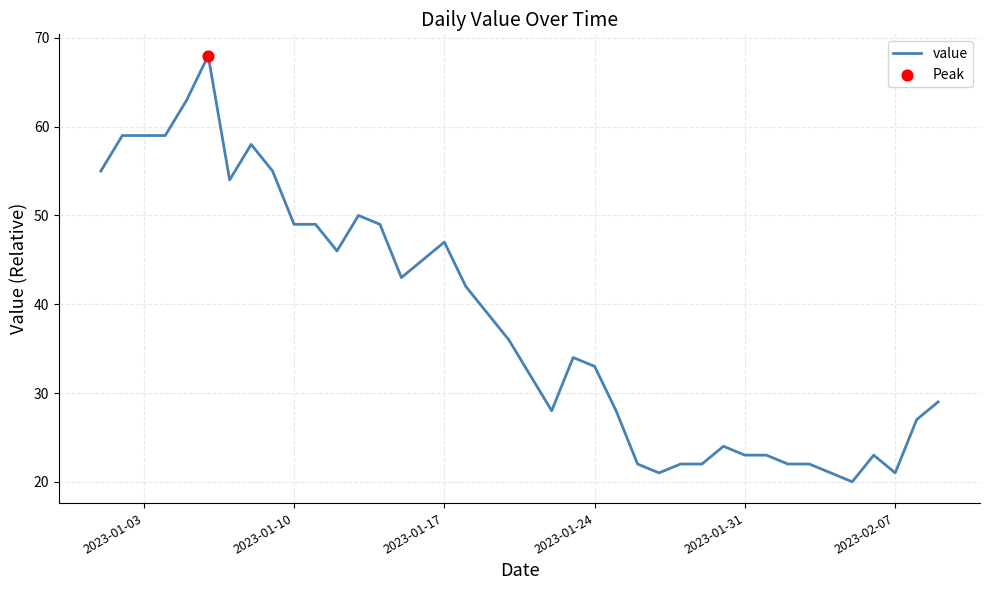

What is the smallest value displayed?

20